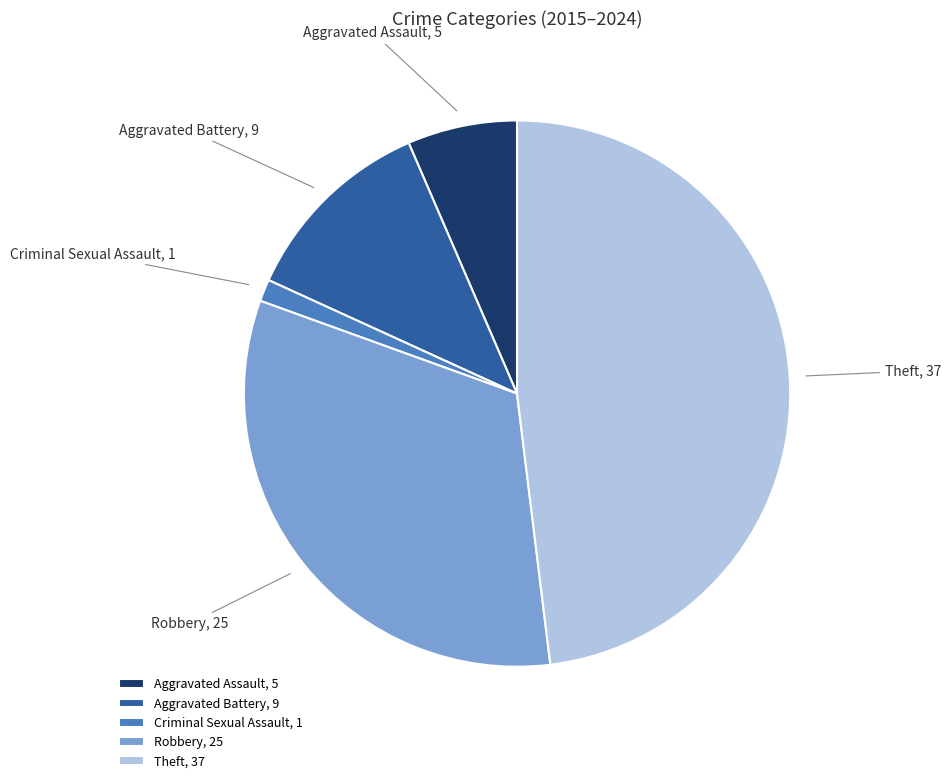

Is the sum of Robbery and Theft greater than half?

Yes